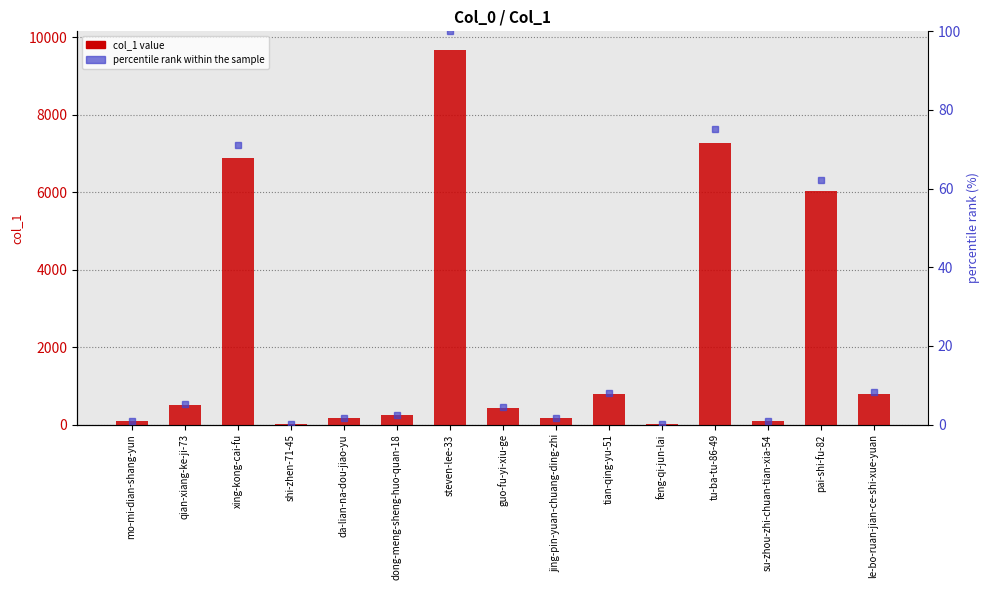

What position from the right is dong-meng-sheng-huo-quan-18?

10